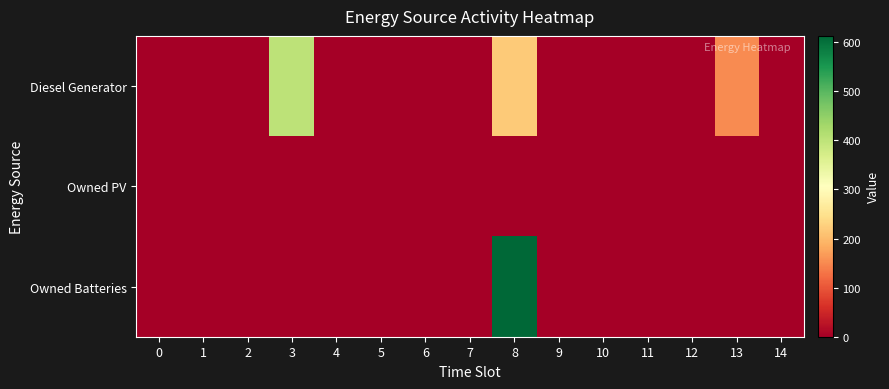

How many distinct data groups are displayed?

3